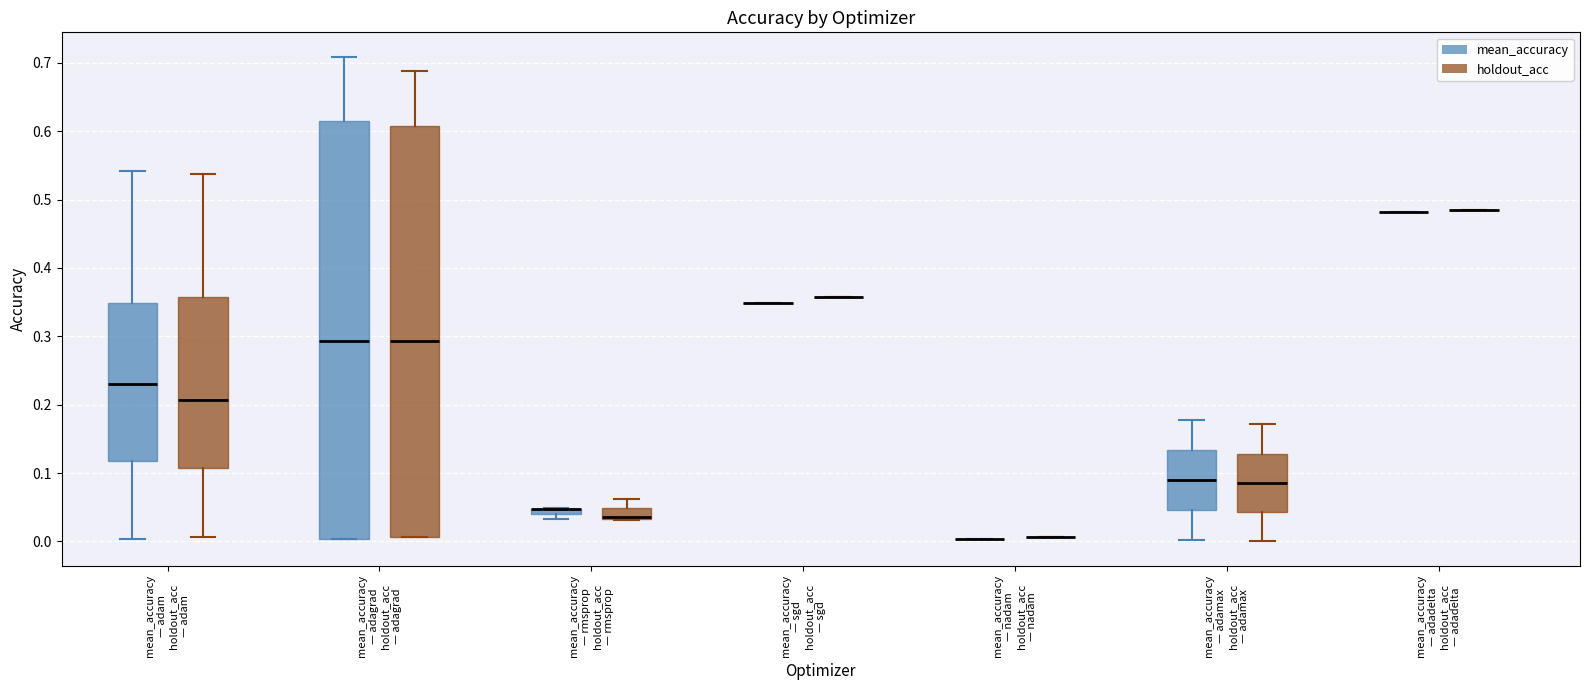

Comparing the boxes themselves (not the whiskers), which one is the tallest?

mean_accuracy — adagrad holdout_acc — adagrad (mean_accuracy)